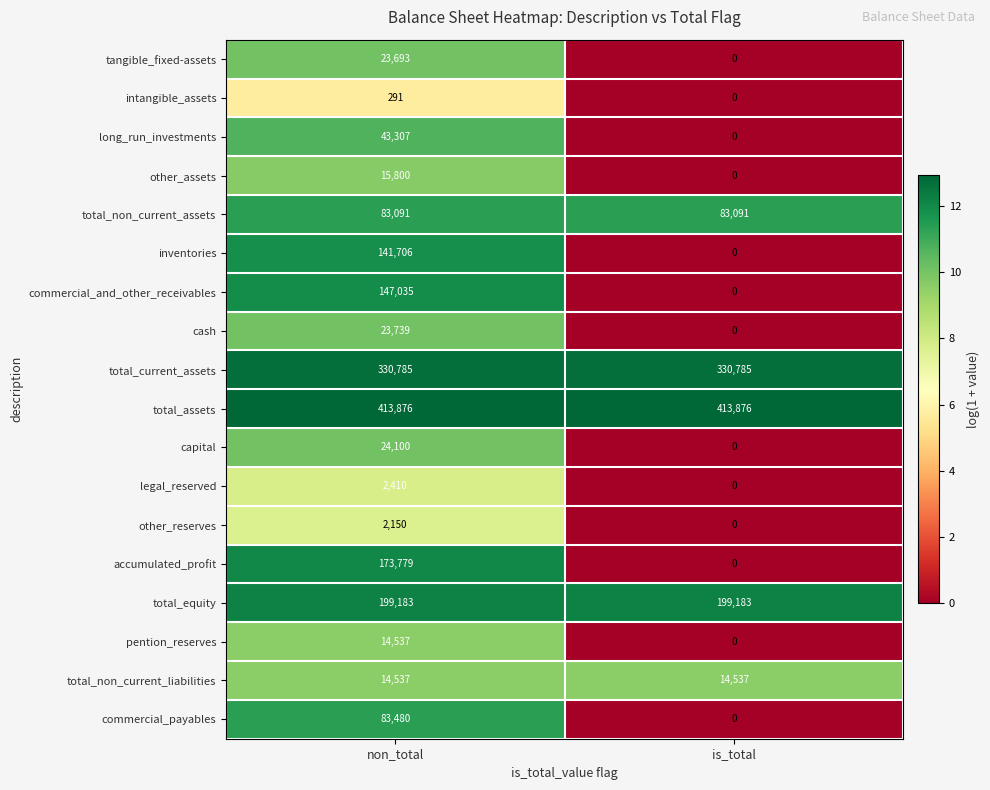

Between non_total and is_total, which series saw the biggest shift?

accumulated_profit